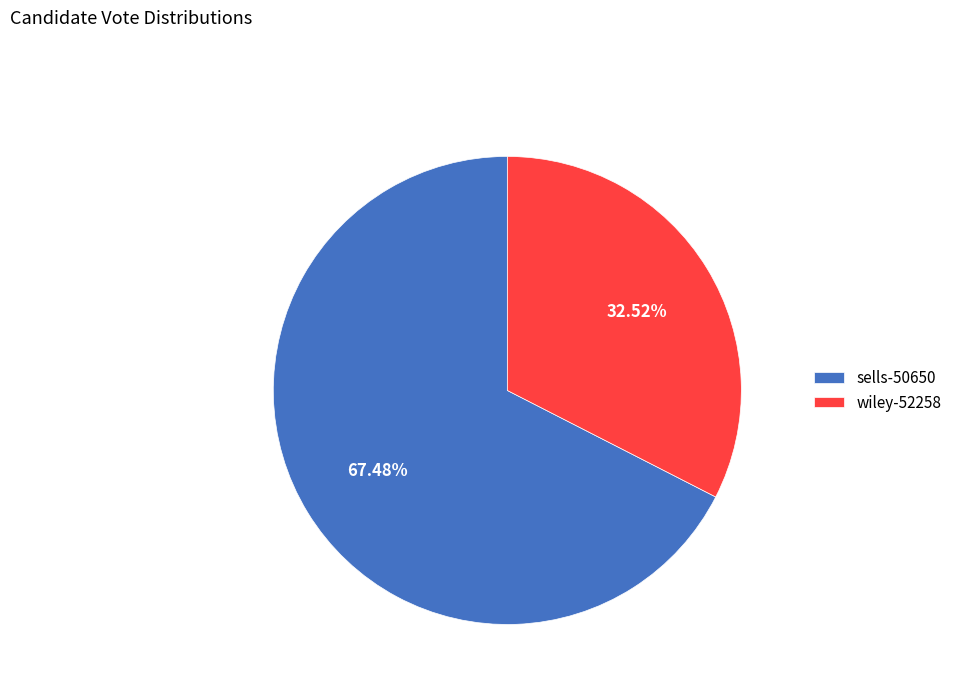

What is the majority slice?

sells-50650